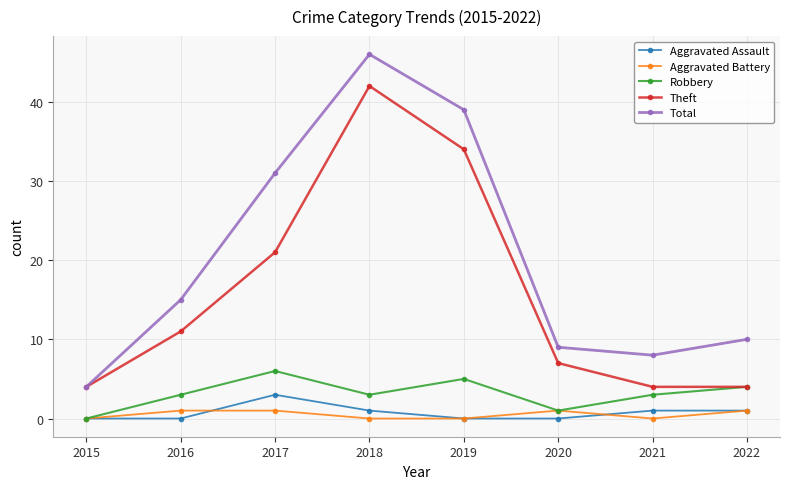

At which label is Total closest to 25?

2017